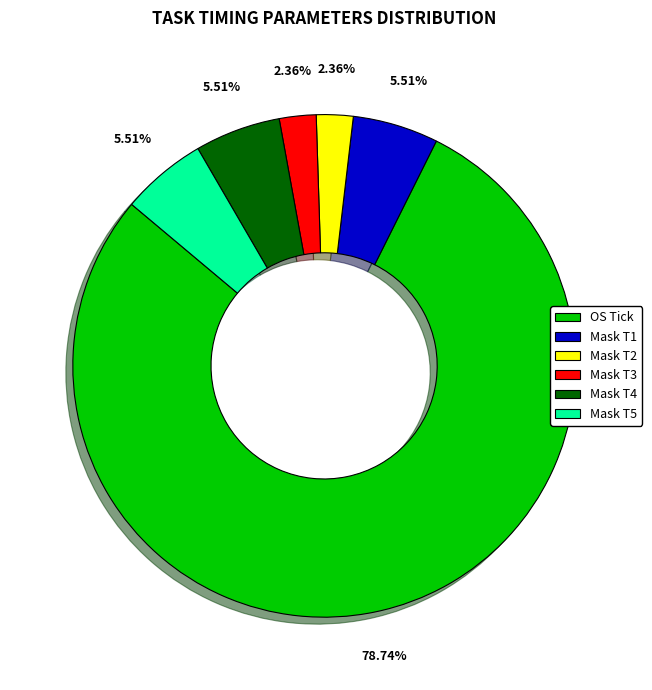

Which category has the biggest portion of the pie?

OS Tick